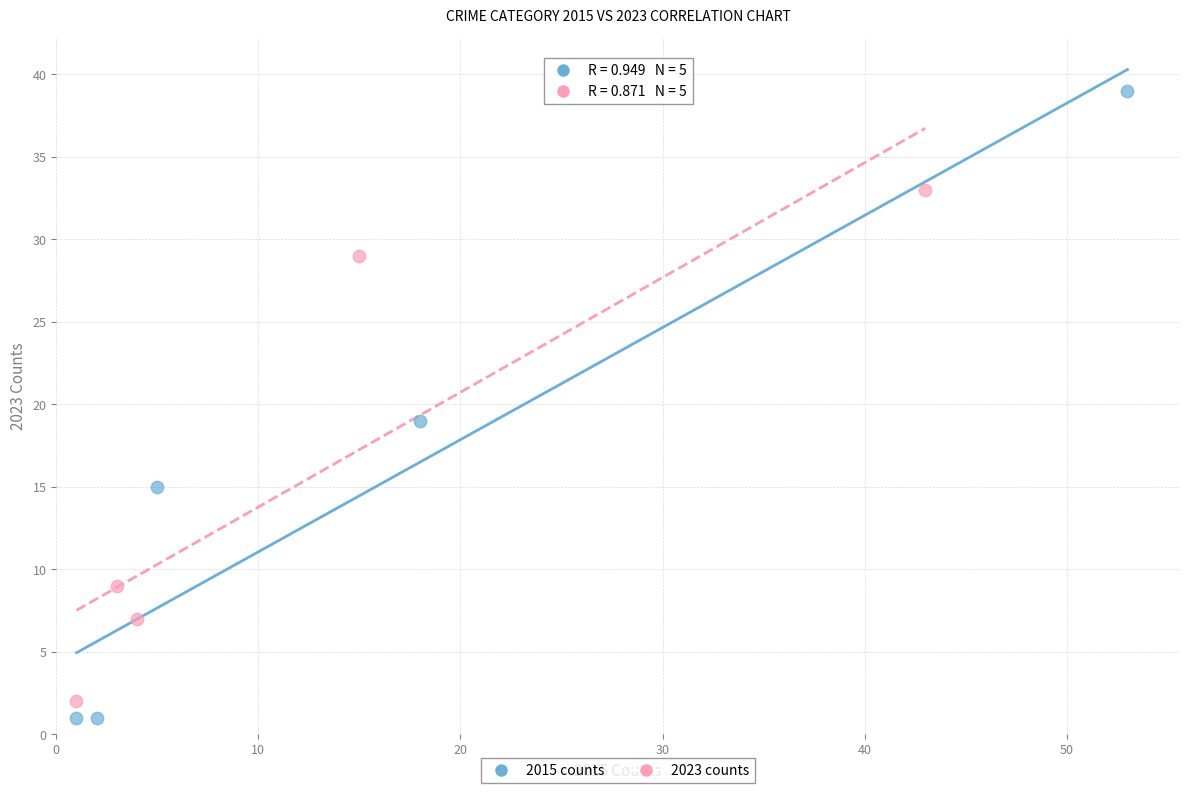

Which series reaches the maximum Y coordinate?

2015 counts